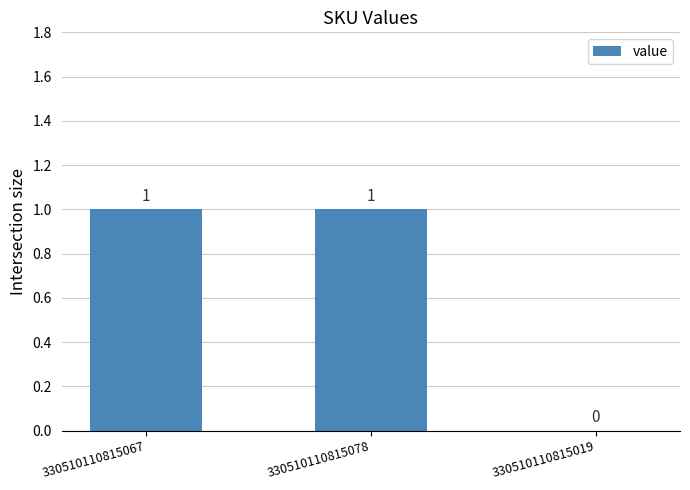

Is it true that the value at 330510110815067 is 1?

True